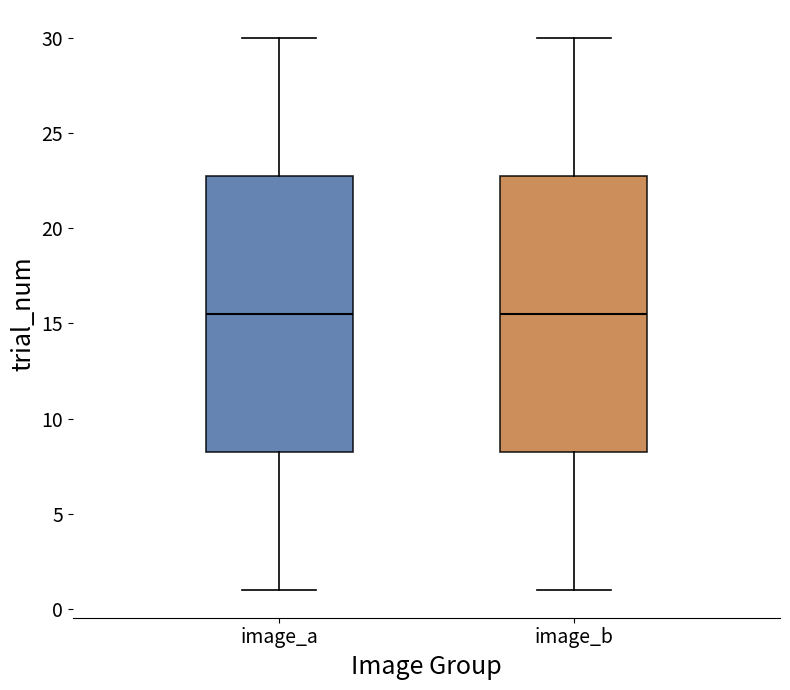

Reading left to right, transcribe this box plot: for each box, give where its median line is, the range the box spans, and where its two whiskers end, as read against the y-axis. The values are not printed on the chart, so give them approximately, as read against the axis.

image_a: median 15.5, box 8.5 to 23.0, whiskers 1.0 to 30.0
image_b: median 15.5, box 8.5 to 23.0, whiskers 1.0 to 30.0